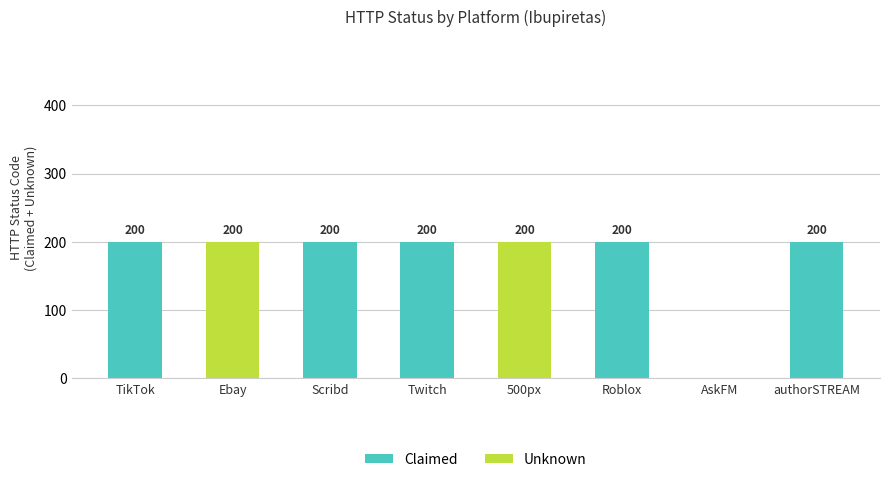

What is the total value across all series at Scribd?

200